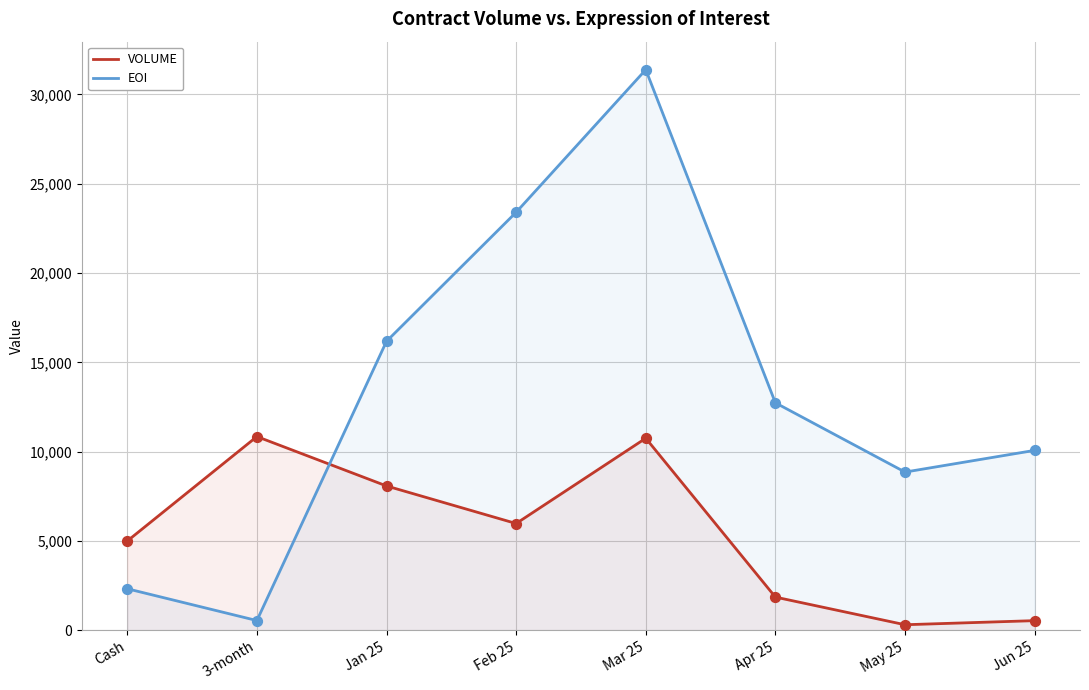

Which series contains the lowest Y value?

VOLUME